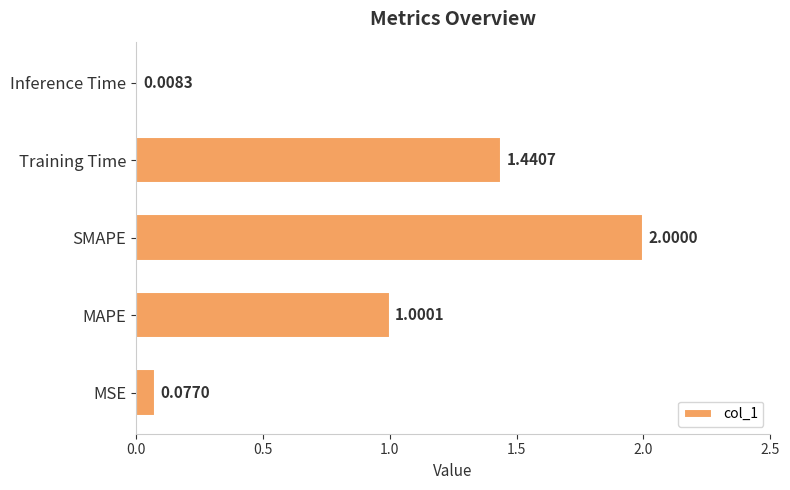

Which label corresponds to the smallest value in the chart?

Inference Time